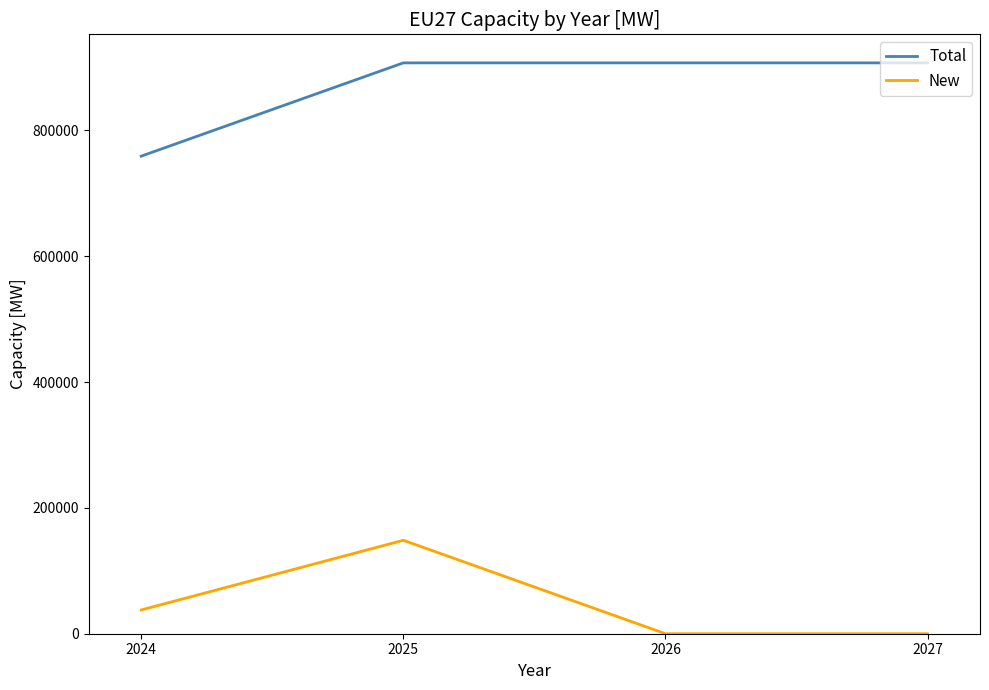

At which category is the sum across all series the highest?

2025